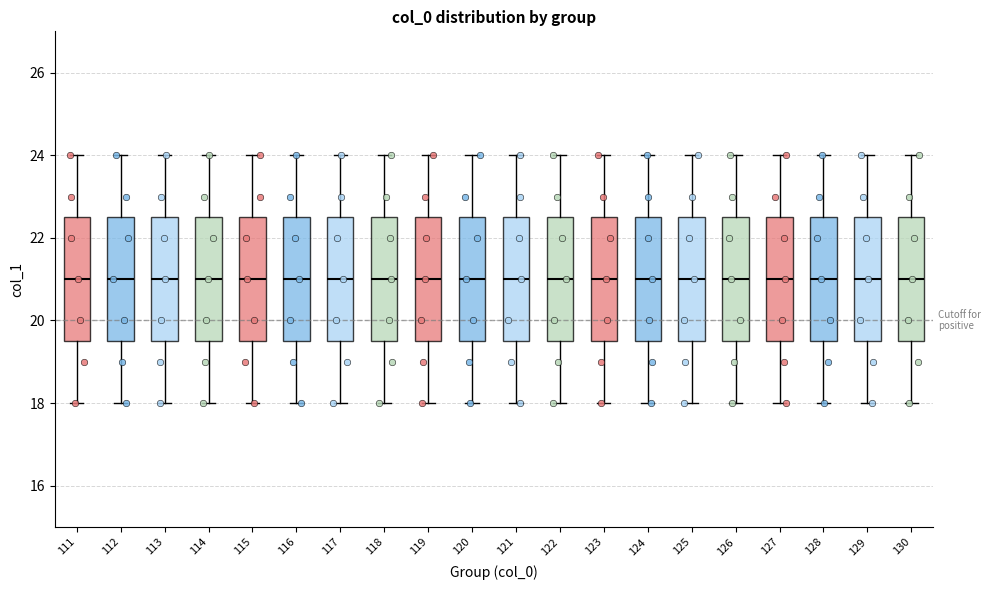

Reading left to right, read every box against the y-axis: the position of its median line, the range the box covers, and the ends of its whiskers. The values are not printed on the chart, so give them approximately, as read against the axis.

111: median 21.0, box 19.6 to 22.6, whiskers 18.0 to 24.0
112: median 21.0, box 19.6 to 22.6, whiskers 18.0 to 24.0
113: median 21.0, box 19.6 to 22.6, whiskers 18.0 to 24.0
114: median 21.0, box 19.6 to 22.6, whiskers 18.0 to 24.0
115: median 21.0, box 19.6 to 22.6, whiskers 18.0 to 24.0
116: median 21.0, box 19.6 to 22.6, whiskers 18.0 to 24.0
117: median 21.0, box 19.6 to 22.6, whiskers 18.0 to 24.0
118: median 21.0, box 19.6 to 22.6, whiskers 18.0 to 24.0
119: median 21.0, box 19.6 to 22.6, whiskers 18.0 to 24.0
120: median 21.0, box 19.6 to 22.6, whiskers 18.0 to 24.0
121: median 21.0, box 19.6 to 22.6, whiskers 18.0 to 24.0
122: median 21.0, box 19.6 to 22.6, whiskers 18.0 to 24.0
123: median 21.0, box 19.6 to 22.6, whiskers 18.0 to 24.0
124: median 21.0, box 19.6 to 22.6, whiskers 18.0 to 24.0
125: median 21.0, box 19.6 to 22.6, whiskers 18.0 to 24.0
126: median 21.0, box 19.6 to 22.6, whiskers 18.0 to 24.0
127: median 21.0, box 19.6 to 22.6, whiskers 18.0 to 24.0
128: median 21.0, box 19.6 to 22.6, whiskers 18.0 to 24.0
129: median 21.0, box 19.6 to 22.6, whiskers 18.0 to 24.0
130: median 21.0, box 19.6 to 22.6, whiskers 18.0 to 24.0